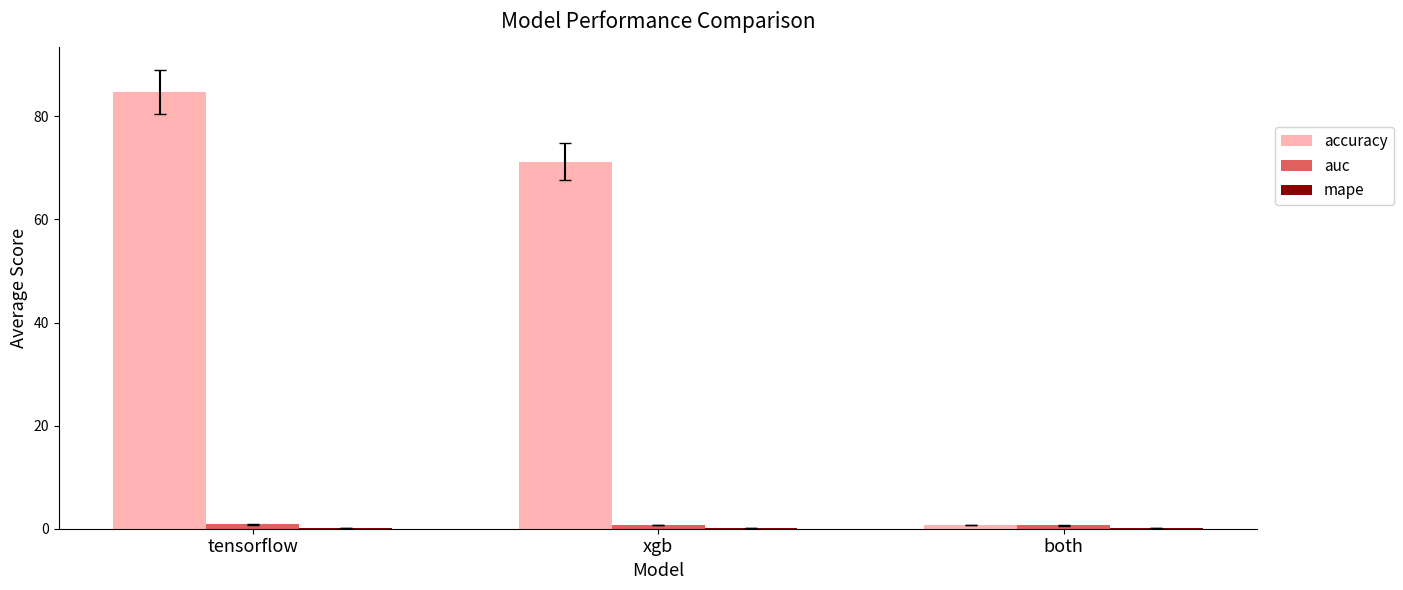

Which series has the largest total across all categories?

accuracy